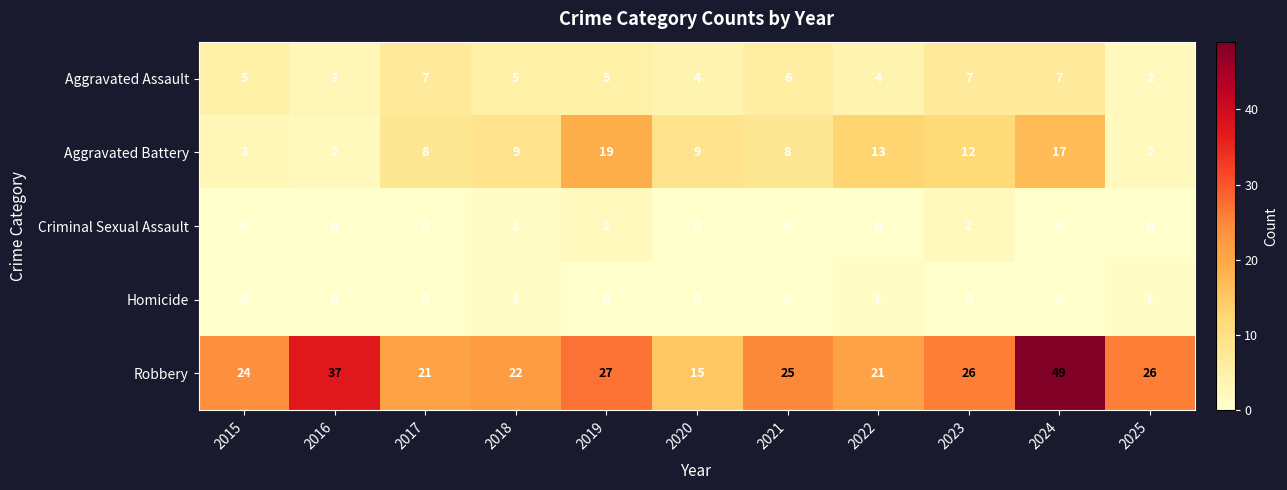

The value of Aggravated Battery at 2024 is 26. True or false?

False